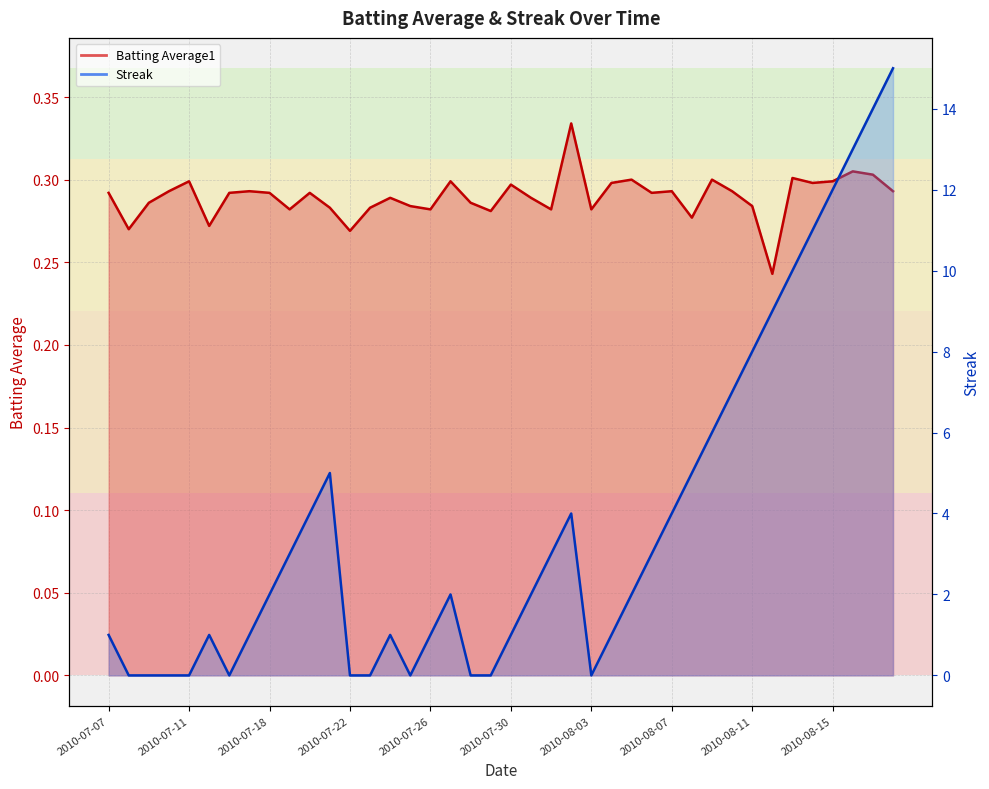

Reading left to right, list all the values displayed in this chart.

Batting Average1: 2010-07-07=0.3	2010-07-08=0.3	2010-07-09=0.3	2010-07-10=0.3	2010-07-11=0.3	2010-07-15=0.3	2010-07-16=0.3	2010-07-17=0.3	2010-07-18=0.3	2010-07-19=0.3	2010-07-20=0.3	2010-07-21=0.3	2010-07-22=0.3	2010-07-23=0.3	2010-07-24=0.3	2010-07-25=0.3	2010-07-26=0.3	2010-07-27=0.3	2010-07-28=0.3	2010-07-29=0.3	2010-07-30=0.3	2010-07-31=0.3	2010-08-01=0.3	2010-08-02=0.3	2010-08-03=0.3	2010-08-04=0.3	2010-08-05=0.3	2010-08-06=0.3	2010-08-07=0.3	2010-08-08=0.3	2010-08-09=0.3	2010-08-10=0.3	2010-08-11=0.3	2010-08-12=0.2	2010-08-13=0.3	2010-08-14=0.3	2010-08-15=0.3	2010-08-16=0.3	2010-08-17=0.3	2010-08-18=0.3
Streak: 2010-07-07=1.0	2010-07-08=0.0	2010-07-09=0.0	2010-07-10=0.0	2010-07-11=0.0	2010-07-15=1.0	2010-07-16=0.0	2010-07-17=1.0	2010-07-18=2.0	2010-07-19=3.0	2010-07-20=4.0	2010-07-21=5.0	2010-07-22=0.0	2010-07-23=0.0	2010-07-24=1.0	2010-07-25=0.0	2010-07-26=1.0	2010-07-27=2.0	2010-07-28=0.0	2010-07-29=0.0	2010-07-30=1.0	2010-07-31=2.0	2010-08-01=3.0	2010-08-02=4.0	2010-08-03=0.0	2010-08-04=1.0	2010-08-05=2.0	2010-08-06=3.0	2010-08-07=4.0	2010-08-08=5.0	2010-08-09=6.0	2010-08-10=7.0	2010-08-11=8.0	2010-08-12=9.0	2010-08-13=10.0	2010-08-14=11.0	2010-08-15=12.0	2010-08-16=13.0	2010-08-17=14.0	2010-08-18=15.0